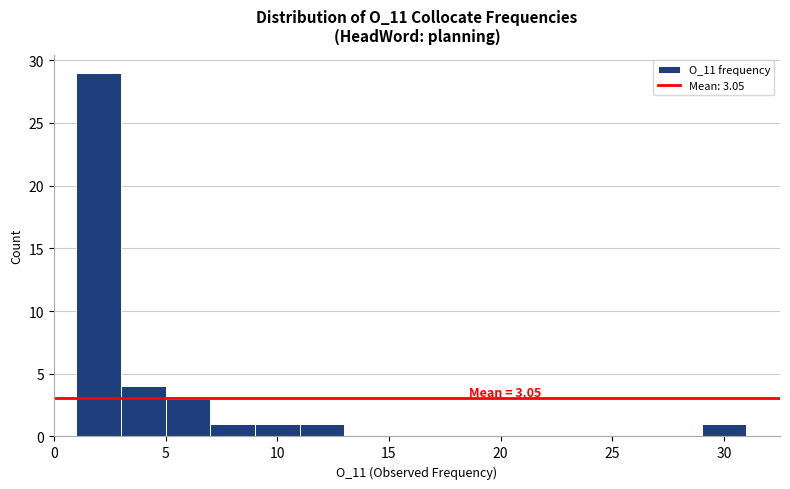

Which range on the x-axis has the tallest bar?

1 to 3